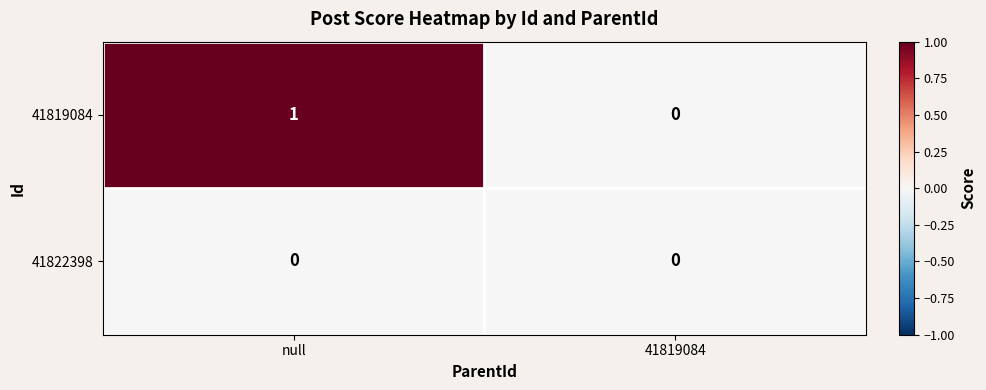

Between null and 41819084, which series saw the biggest shift?

41819084